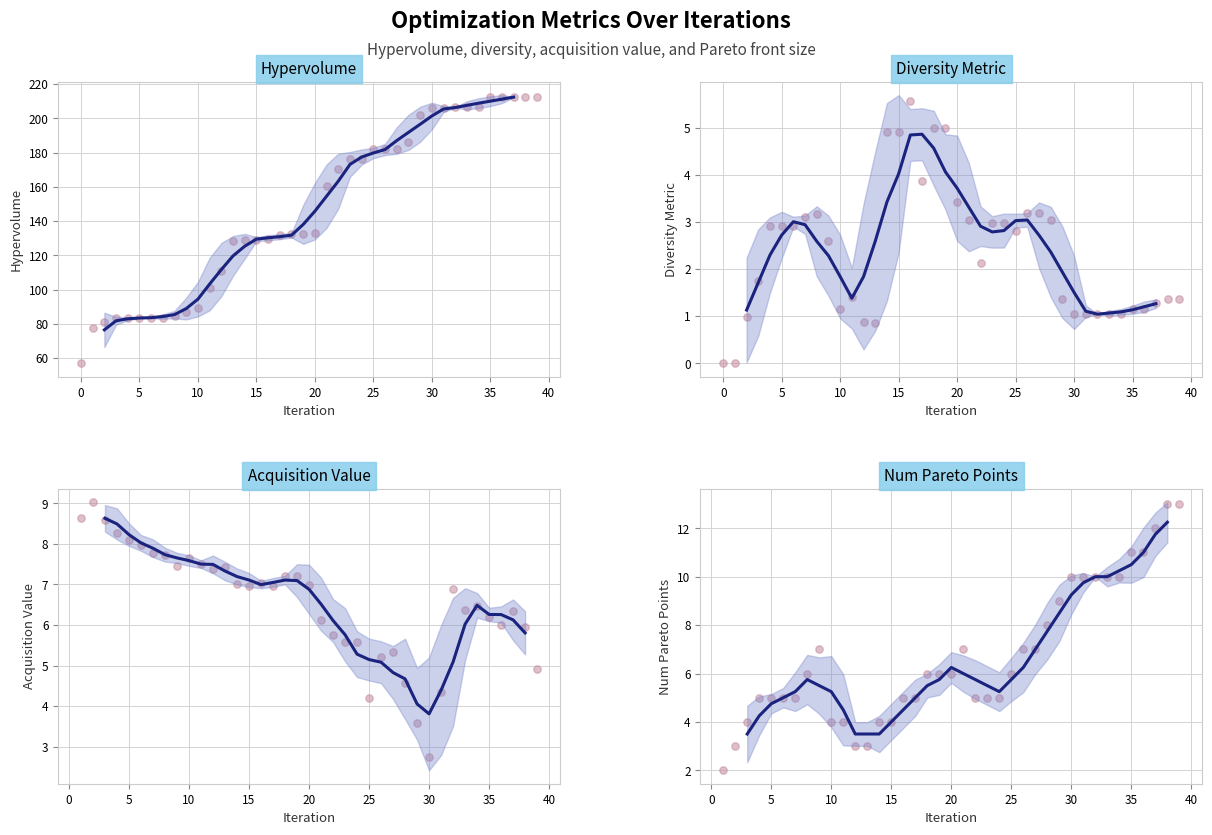

What is the ratio of the value at 36 to the value at 6?

2.5